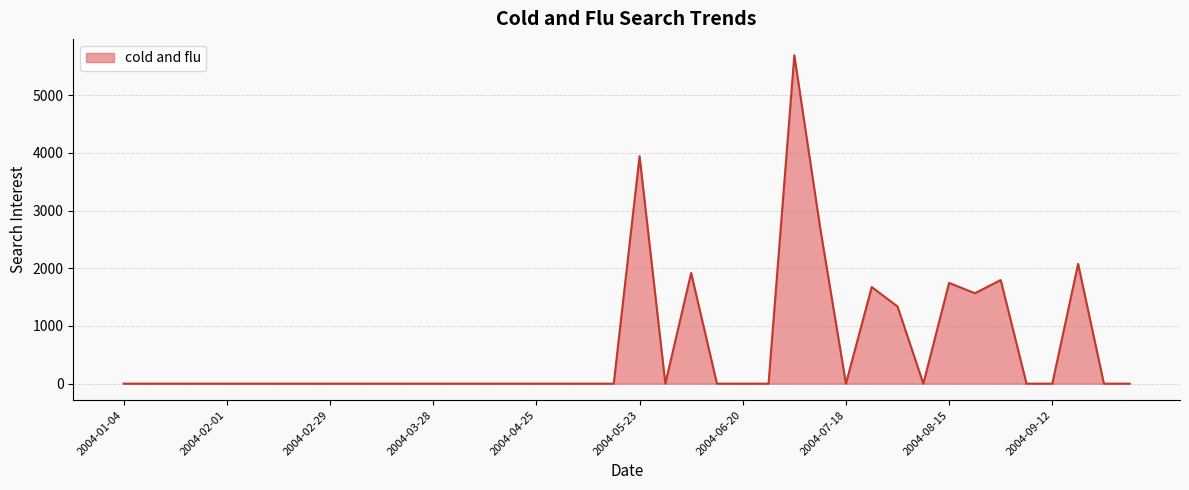

True or false: the data has more than 1 interior local peaks.

True